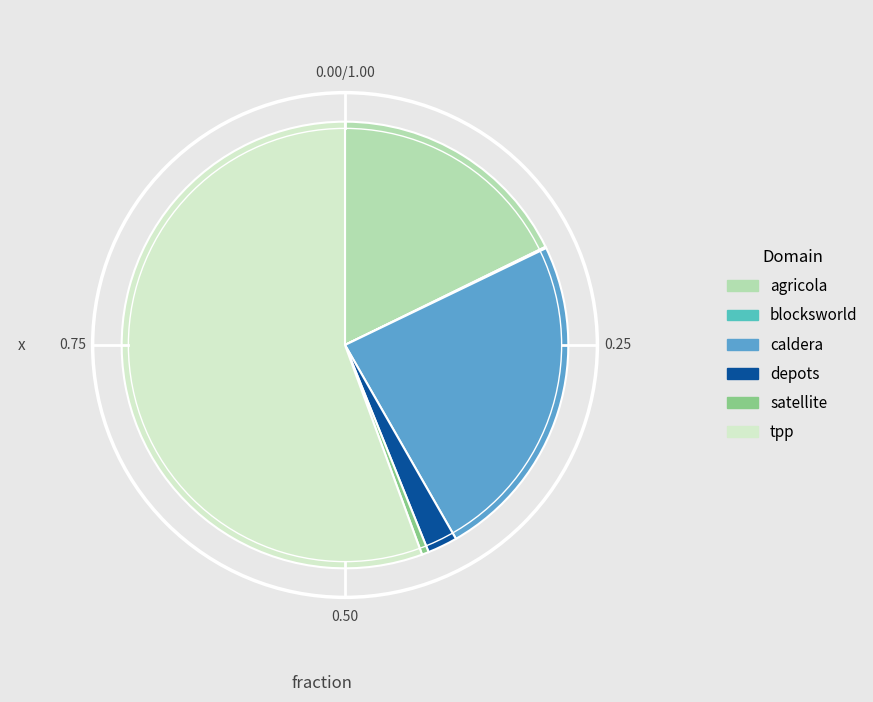

Which slice represents more than half of the pie?

tpp